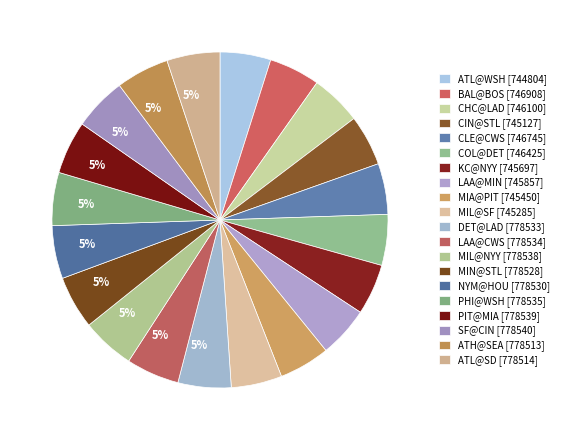

Count the number of slices in the pie.

20